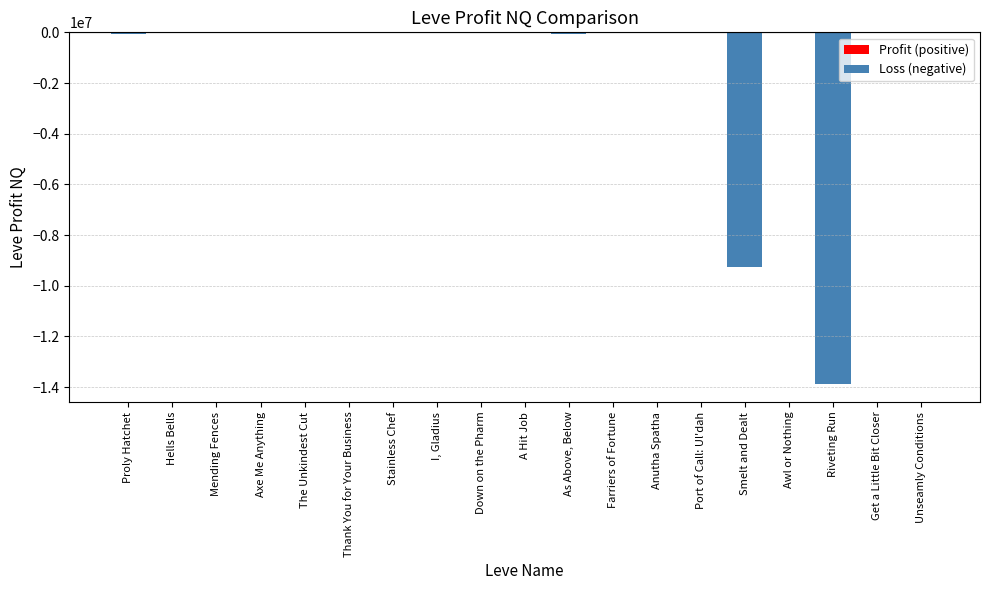

What is the sum of all values?

-23370767.5